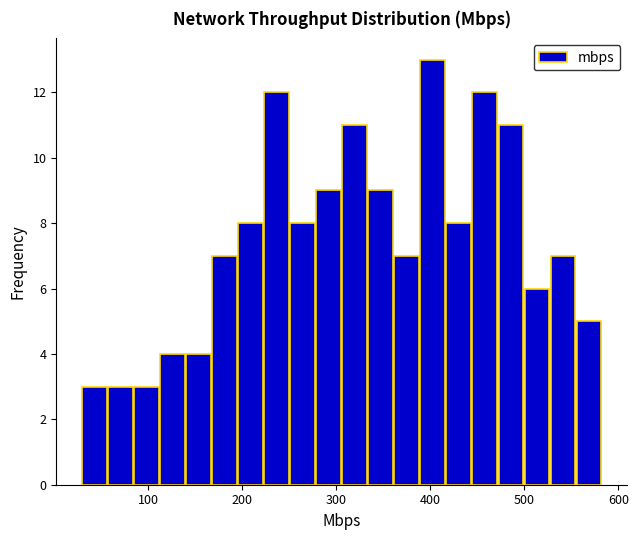

Read against the x-axis, roughly where is the centre of the tallest bar?

400